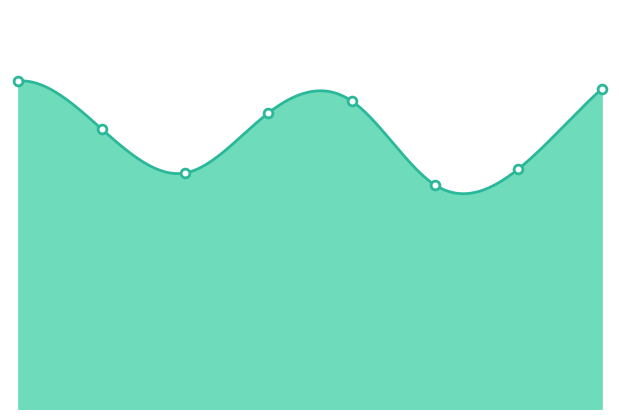

Which has a higher value, 5 or 4?

4